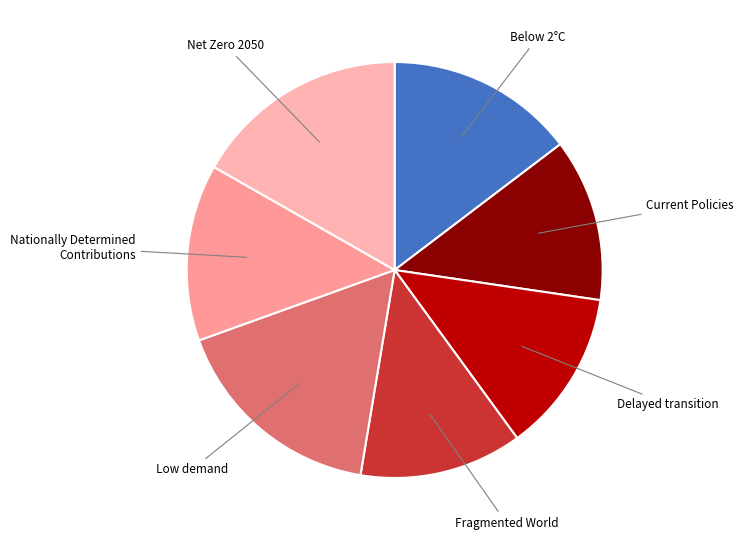

Is the sum of Below 2°C and Current Policies greater than half?

No